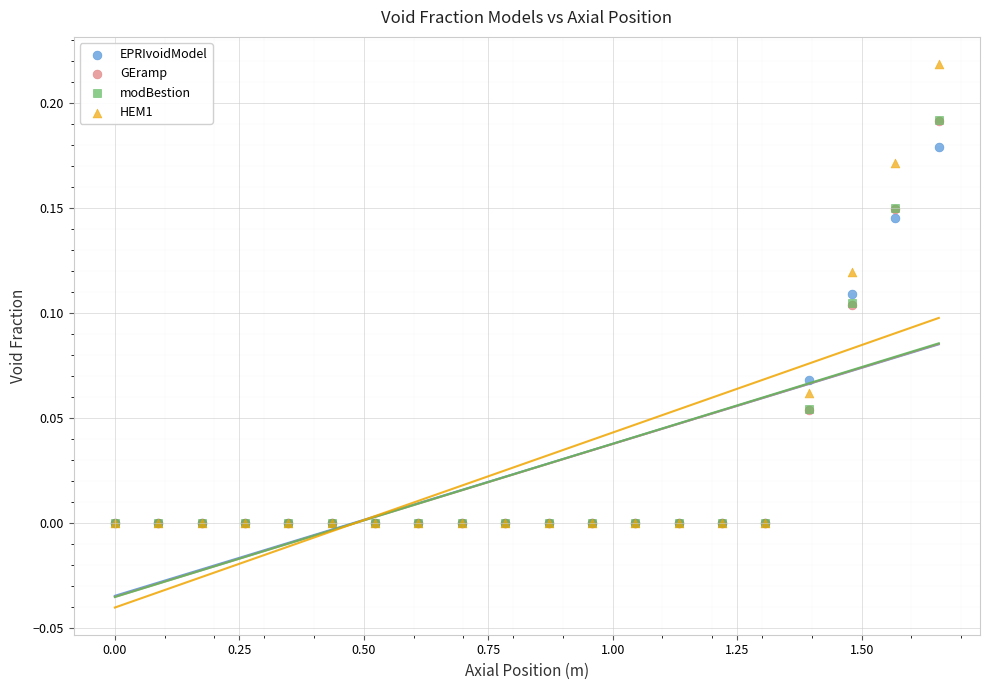

What are all the series names shown in the legend?

EPRIvoidModel, GEramp, modBestion, HEM1